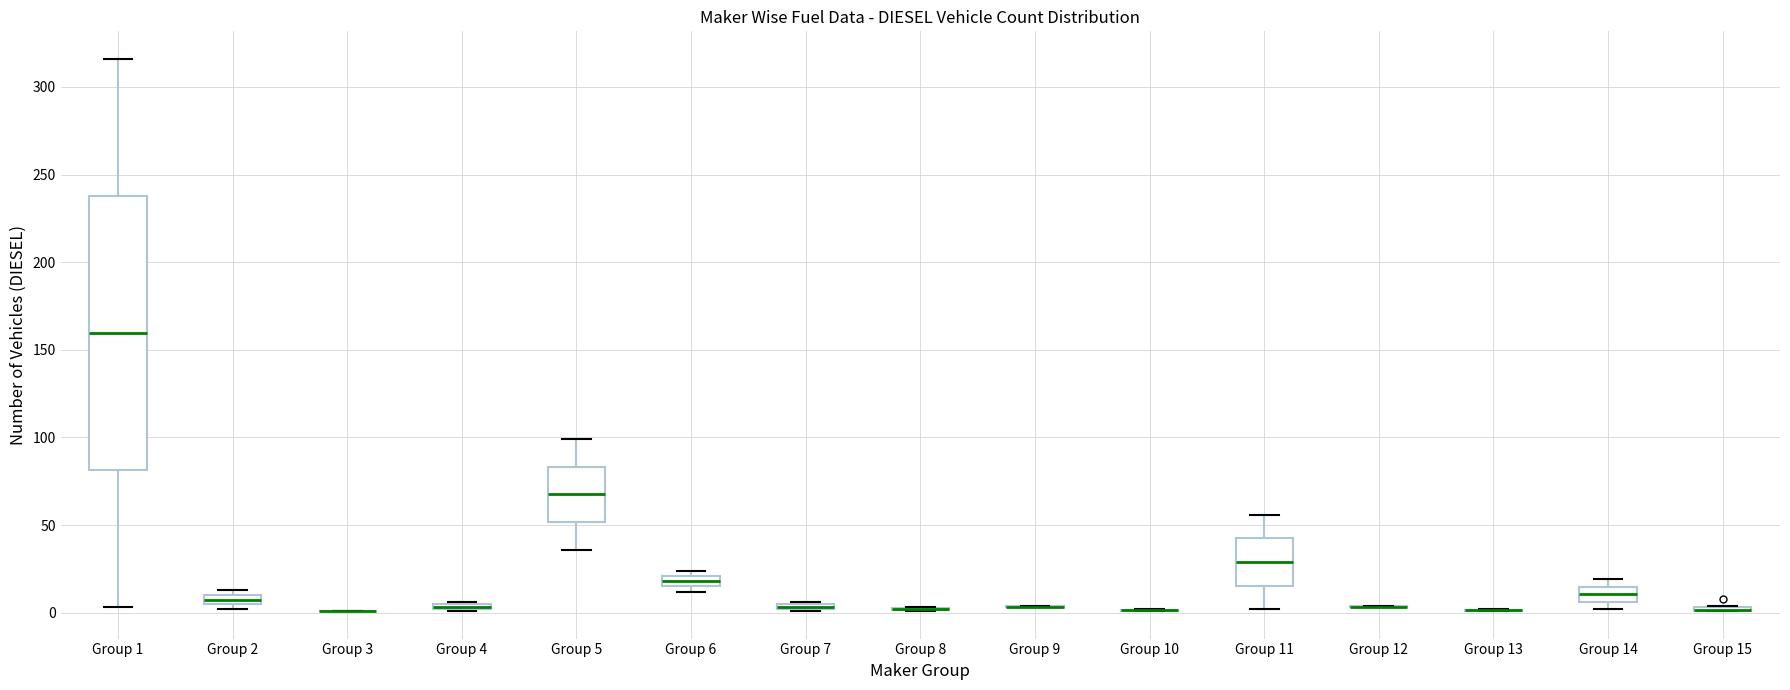

Where is the lower edge of the box for Group 14 on the y-axis? The values are not printed on the chart, so give them approximately, as read against the axis.

5